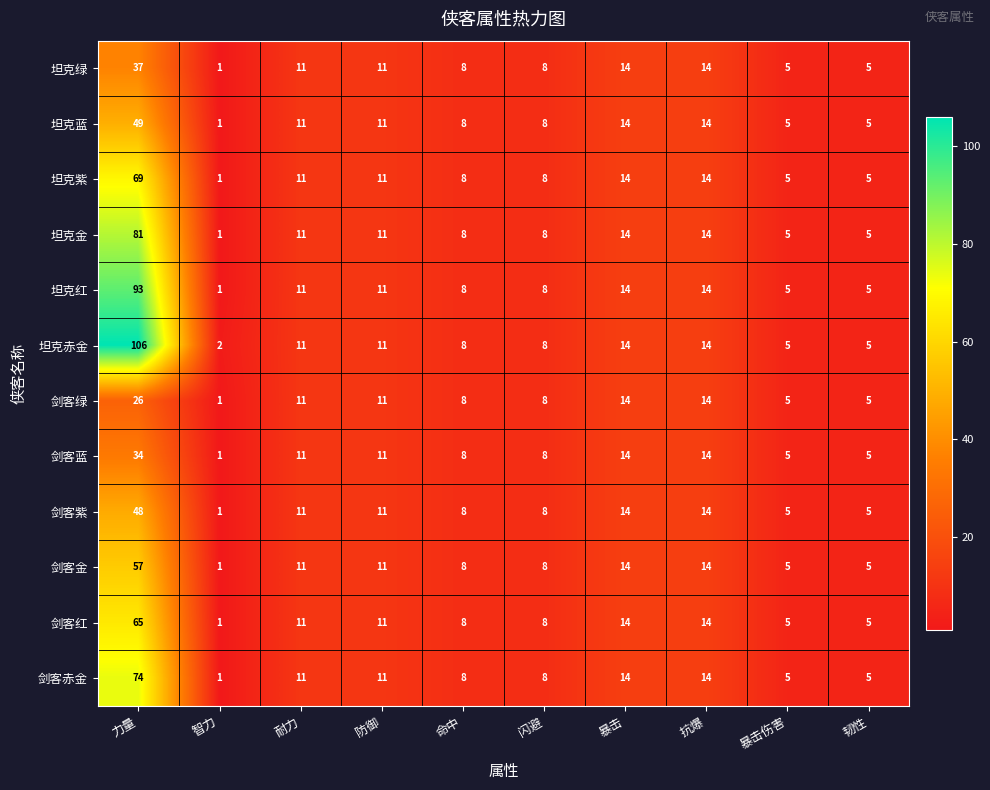

The value of 坦克绿 at 耐力 is 8. True or false?

False